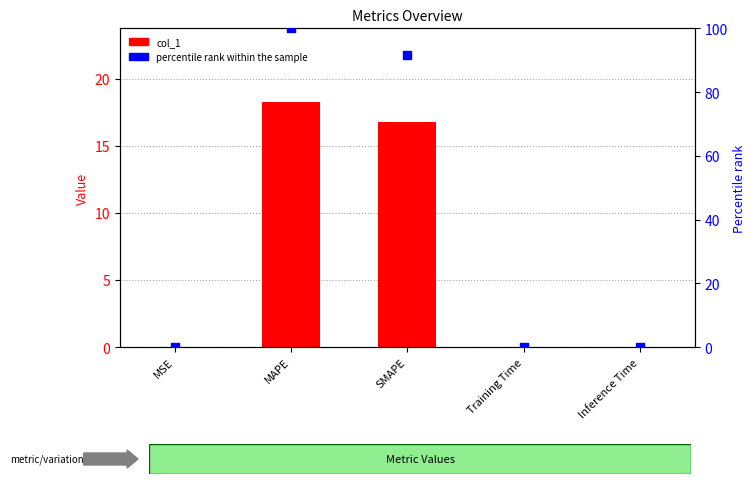

At which category is the sum across all series the highest?

MAPE